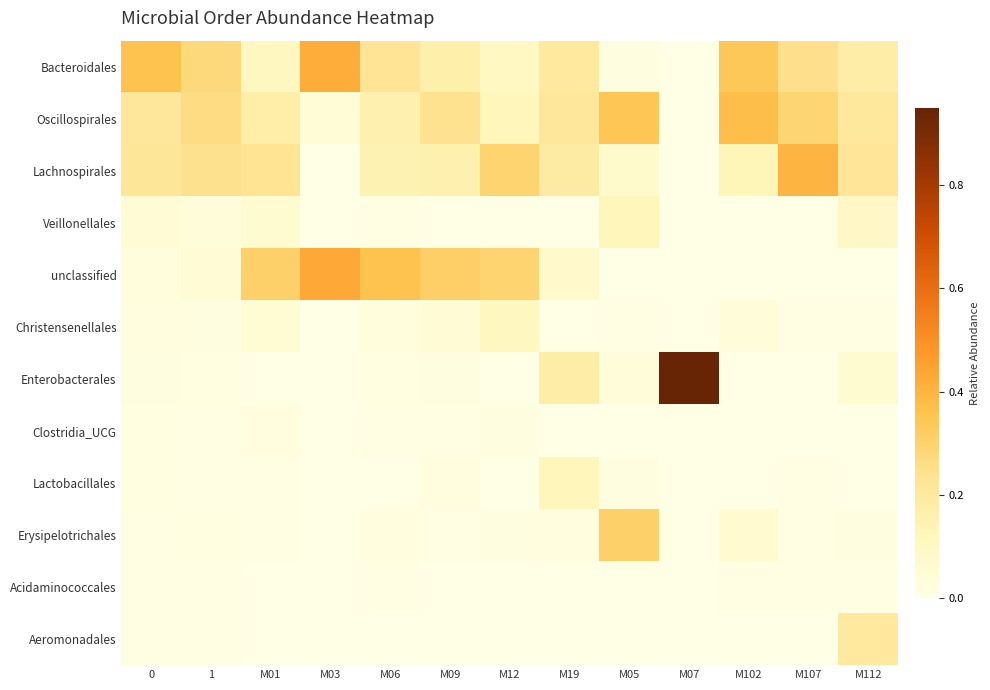

Count the number of categories in the chart.

13